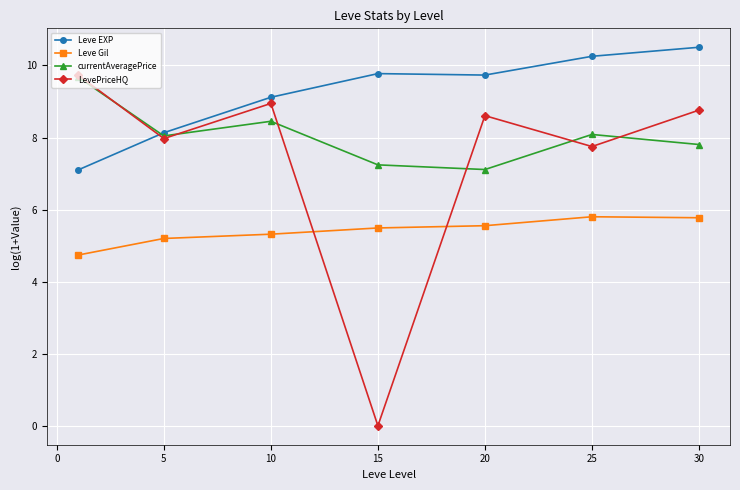

What is the value of the currentAveragePrice point at the 5th from the left?

7.1